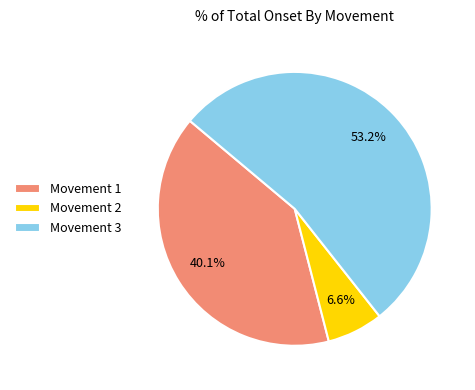

Rank the categories by value from lowest to highest.

Movement 2, Movement 1, Movement 3